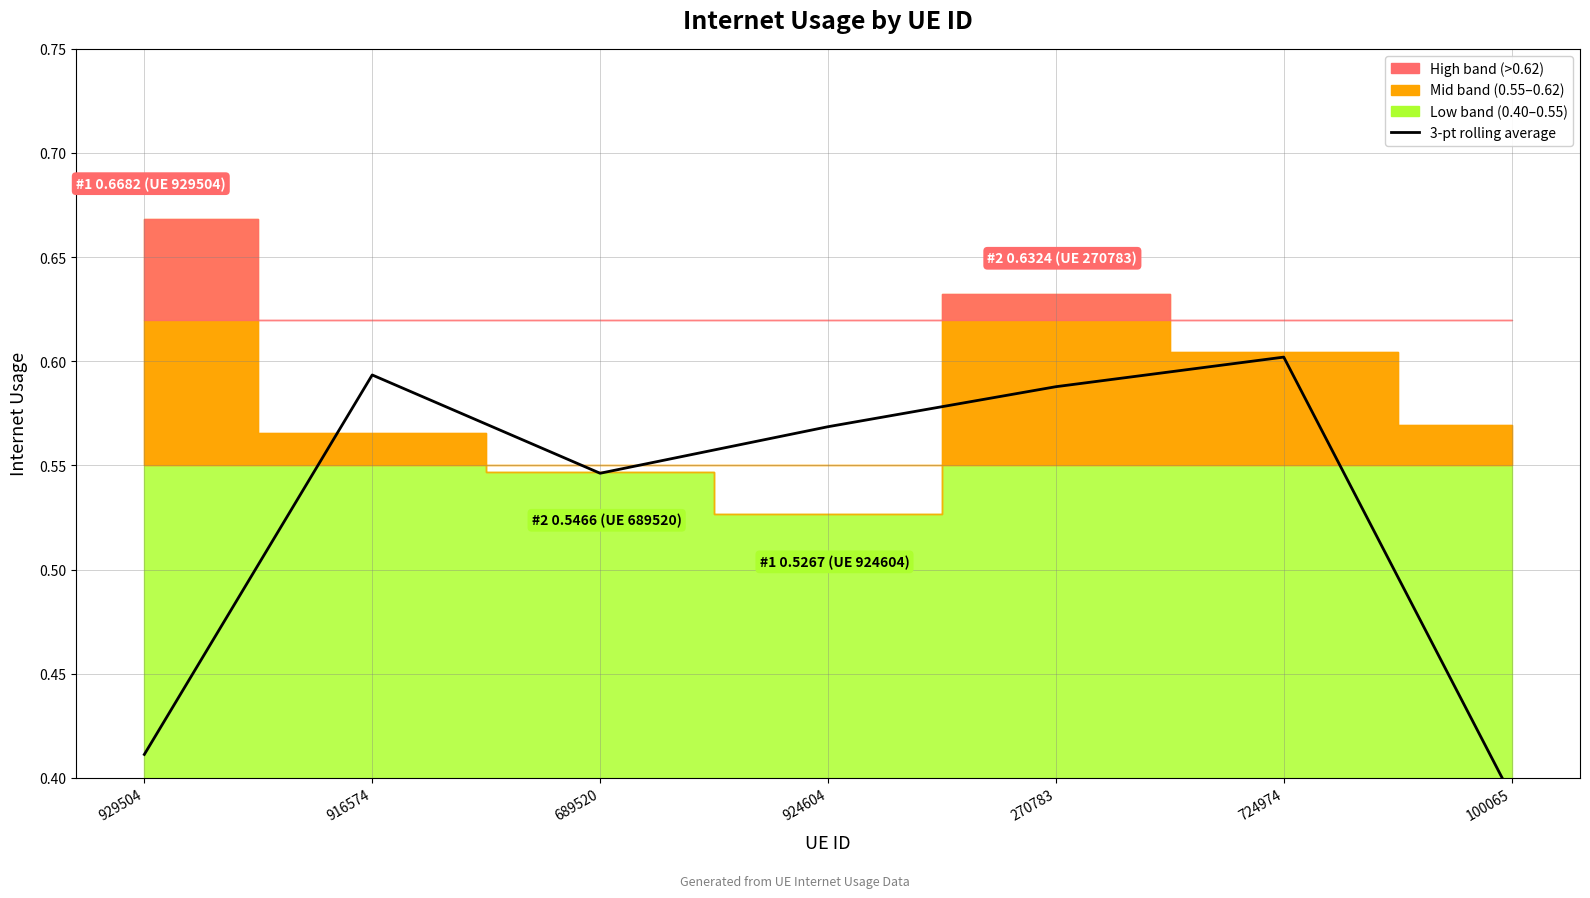

What is the label of the 2nd point from the right?

724974